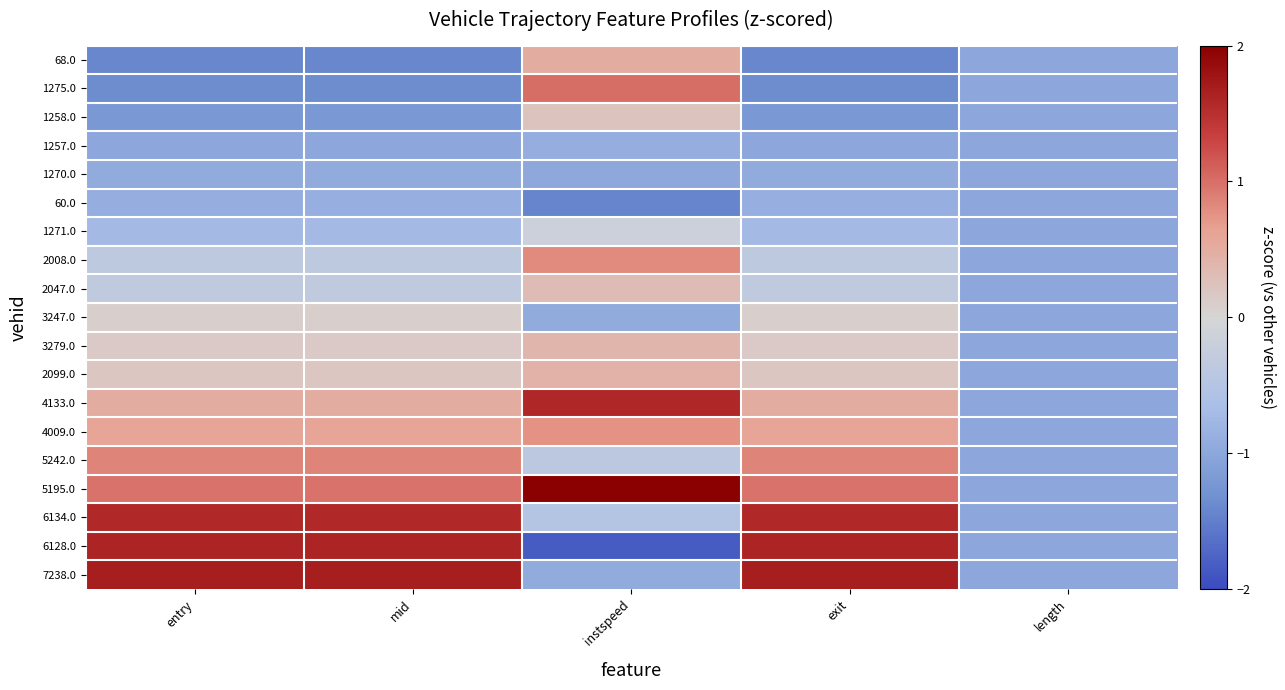

Reading right to left, transcribe all the data shown in this chart.

68.0: length=-1.0	exit=-1.4	instspeed=0.5	mid=-1.4	entry=-1.4
1275.0: length=-1.0	exit=-1.3	instspeed=1.0	mid=-1.3	entry=-1.3
1258.0: length=-1.0	exit=-1.2	instspeed=0.2	mid=-1.2	entry=-1.2
1257.0: length=-1.0	exit=-1.0	instspeed=-0.9	mid=-1.0	entry=-1.0
1270.0: length=-1.0	exit=-0.9	instspeed=-1.0	mid=-0.9	entry=-0.9
60.0: length=-1.0	exit=-0.9	instspeed=-1.4	mid=-0.9	entry=-0.9
1271.0: length=-1.0	exit=-0.7	instspeed=-0.2	mid=-0.7	entry=-0.7
2008.0: length=-1.0	exit=-0.4	instspeed=0.8	mid=-0.4	entry=-0.4
2047.0: length=-1.0	exit=-0.3	instspeed=0.3	mid=-0.3	entry=-0.3
3247.0: length=-1.0	exit=0.1	instspeed=-0.9	mid=0.1	entry=0.1
3279.0: length=-1.0	exit=0.1	instspeed=0.4	mid=0.1	entry=0.1
2099.0: length=-1.0	exit=0.2	instspeed=0.4	mid=0.2	entry=0.2
4133.0: length=-1.0	exit=0.5	instspeed=1.6	mid=0.5	entry=0.5
4009.0: length=-1.0	exit=0.6	instspeed=0.8	mid=0.6	entry=0.6
5242.0: length=-1.0	exit=0.9	instspeed=-0.4	mid=0.9	entry=0.9
5195.0: length=-1.0	exit=1.0	instspeed=2.0	mid=1.0	entry=1.0
6134.0: length=-1.0	exit=1.6	instspeed=-0.5	mid=1.6	entry=1.6
6128.0: length=-1.0	exit=1.6	instspeed=-1.8	mid=1.6	entry=1.6
7238.0: length=-1.0	exit=1.7	instspeed=-0.9	mid=1.7	entry=1.7